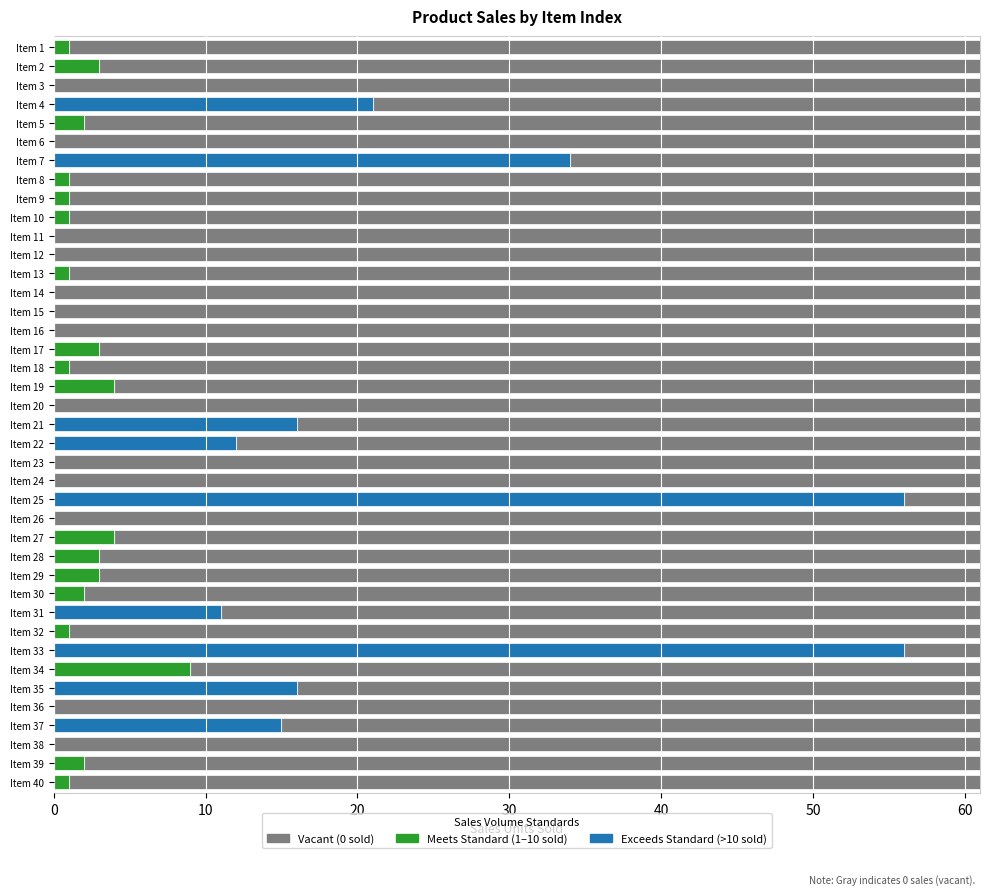

Where does the data first go above 1?

Item 2